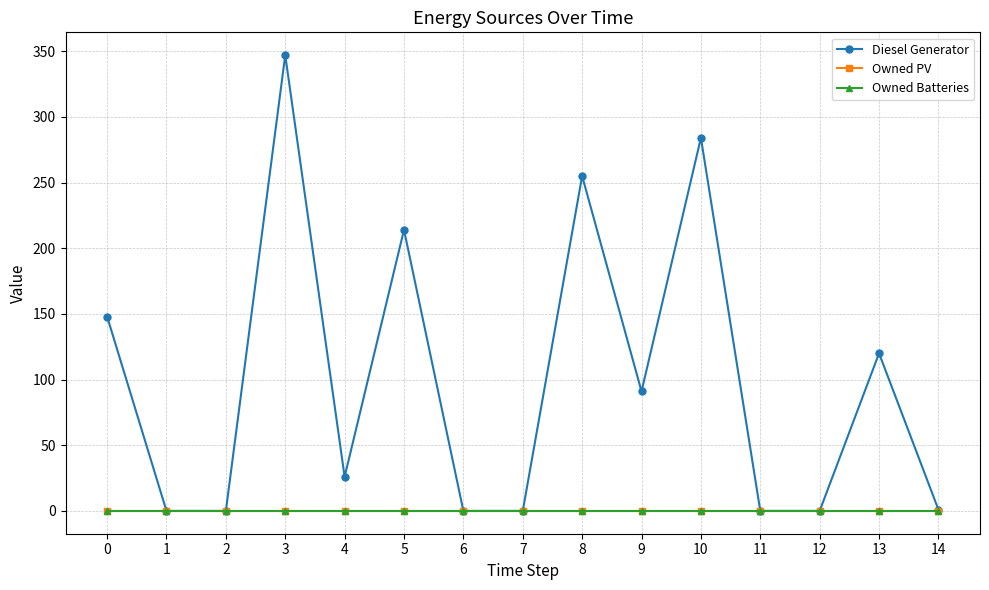

True or false: Diesel Generator has a value of 0 at 1.

True